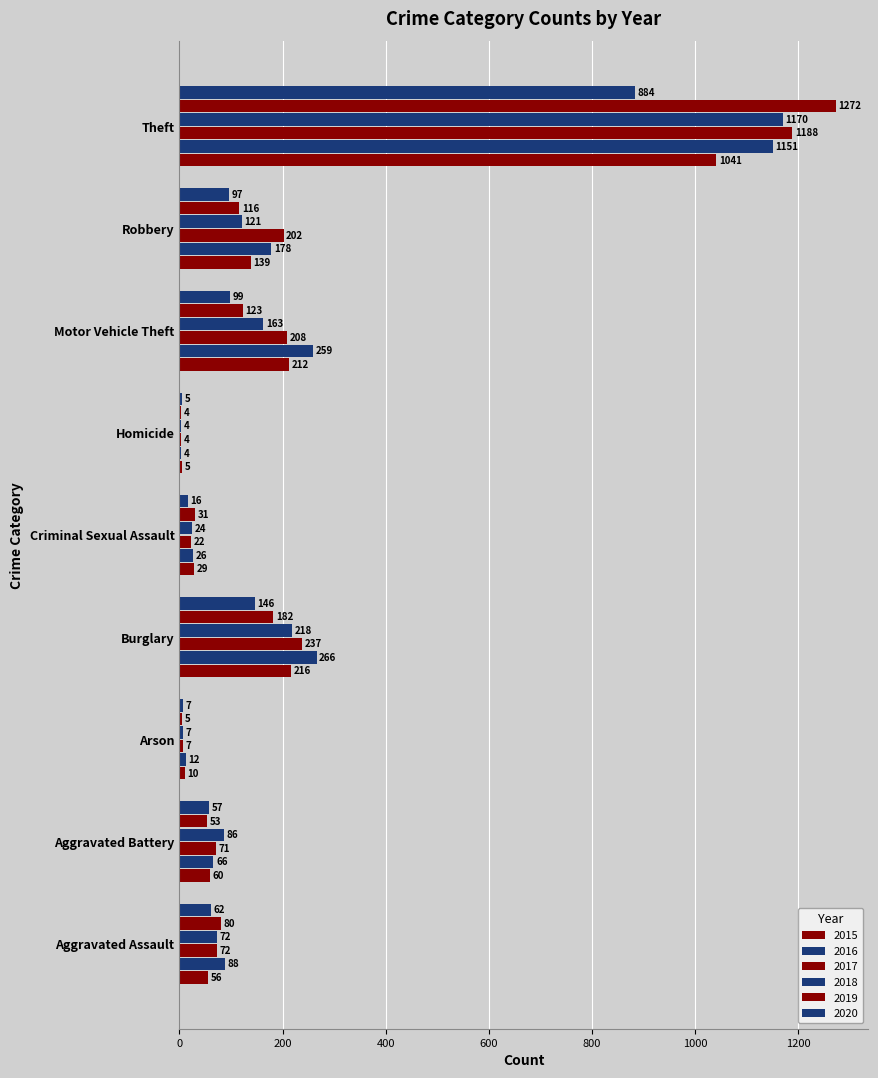

Rank the series by their maximum value, from highest to lowest.

2019, 2017, 2018, 2016, 2015, 2020